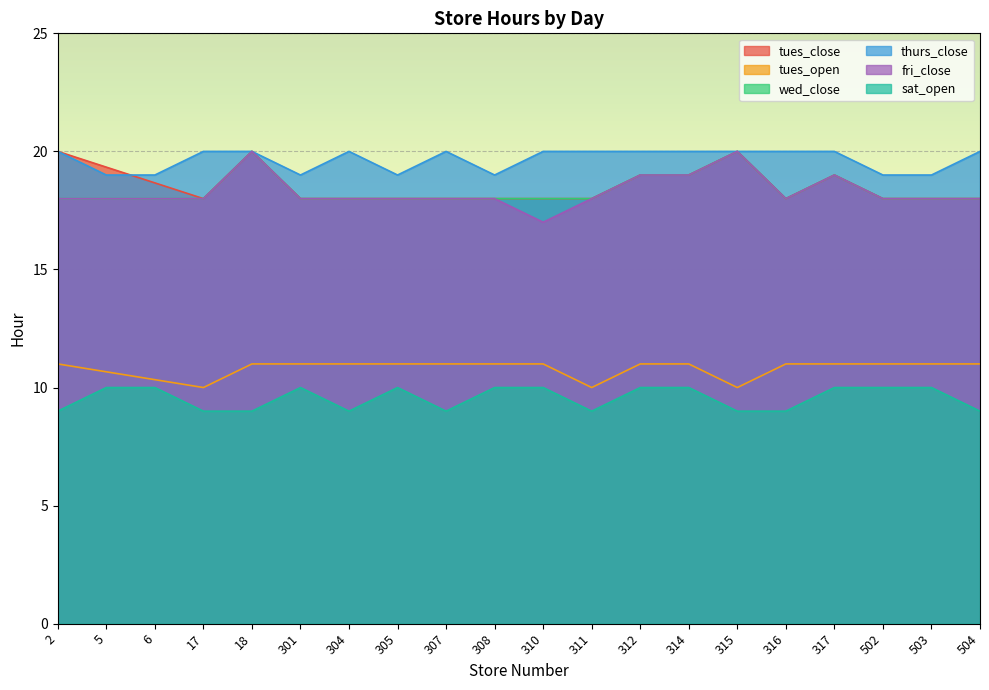

Which label corresponds to the smallest value in the chart?

2